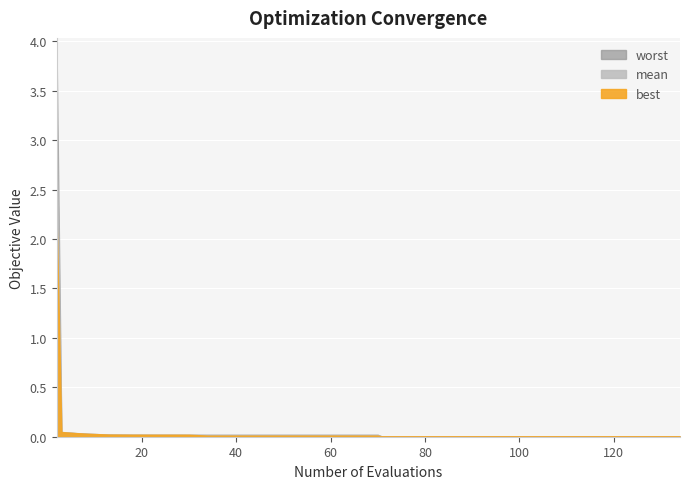

What is the sum of all mean values?

3.5